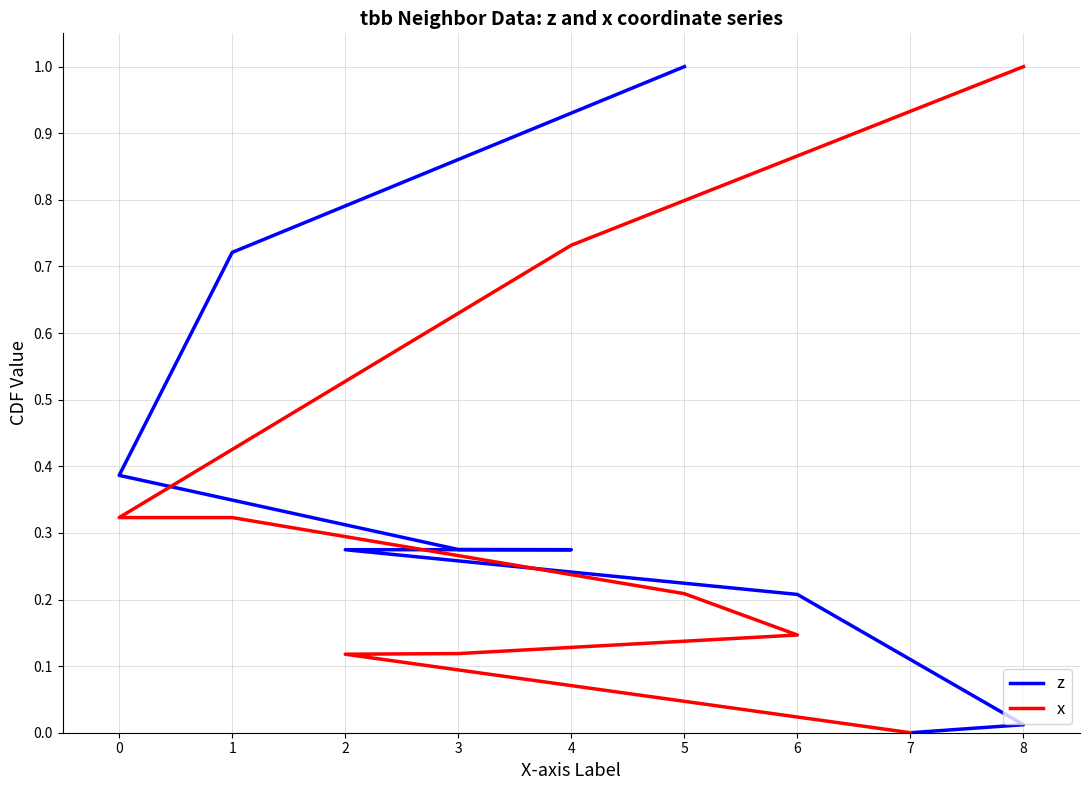

How many data points in z are above 0?

8